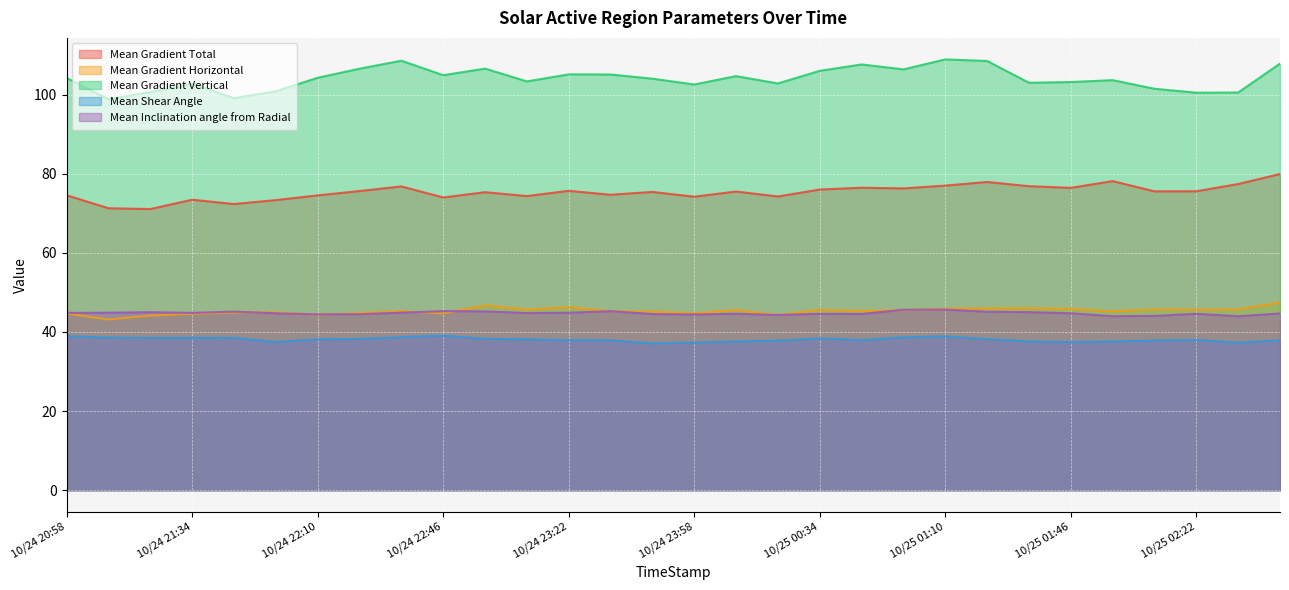

Which label corresponds to the largest value in the chart?

10/25 01:10